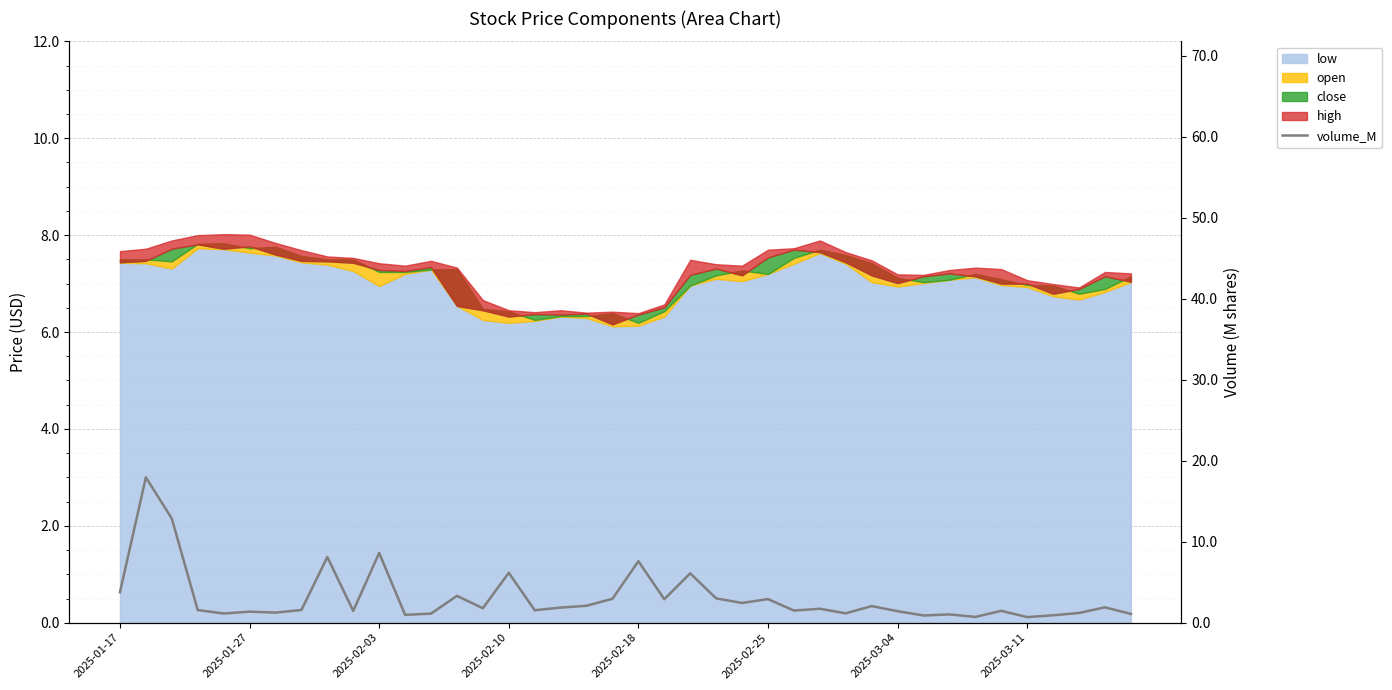

What is the average value?

3.1